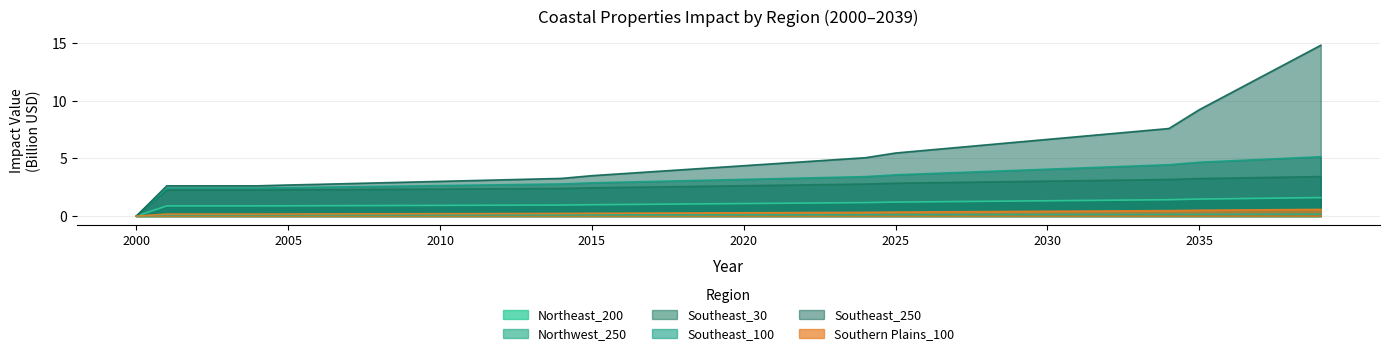

What is the difference between the maximum and minimum values in the Southern Plains_100 series?

0.6